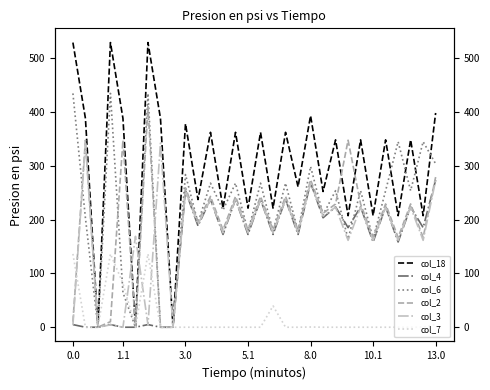

How many data points in col_18 are less than 348?

13